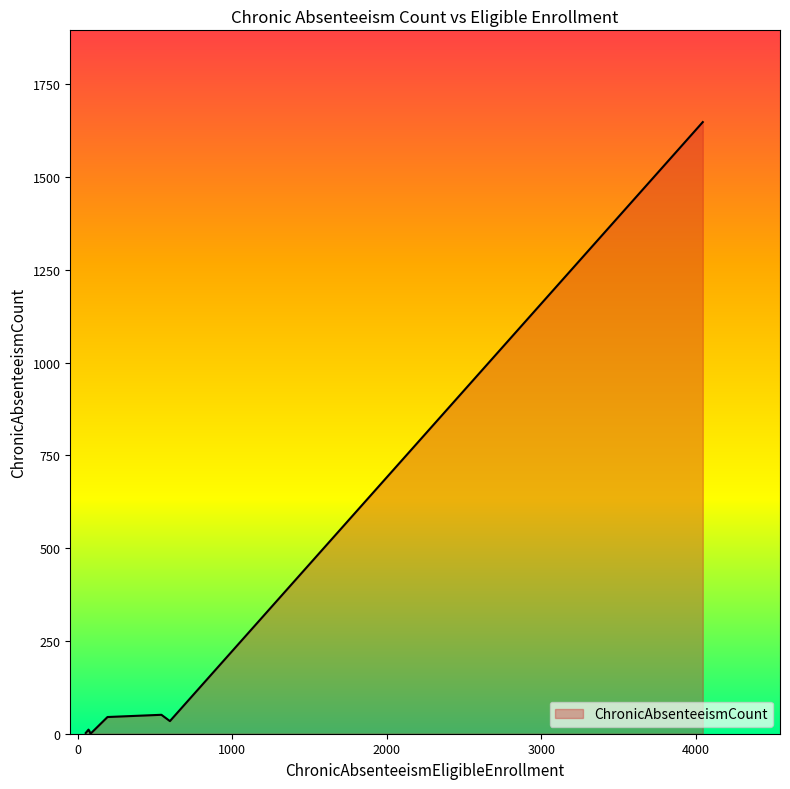

True or false: the data has more than 0 interior local peaks.

True